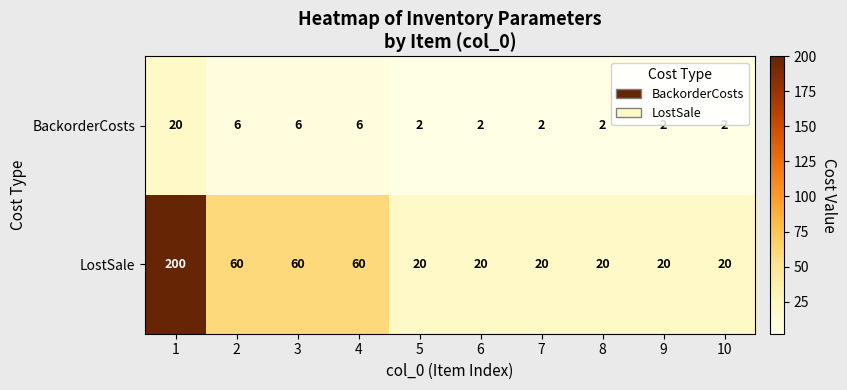

Rank the series by their average value, from lowest to highest.

BackorderCosts, LostSale